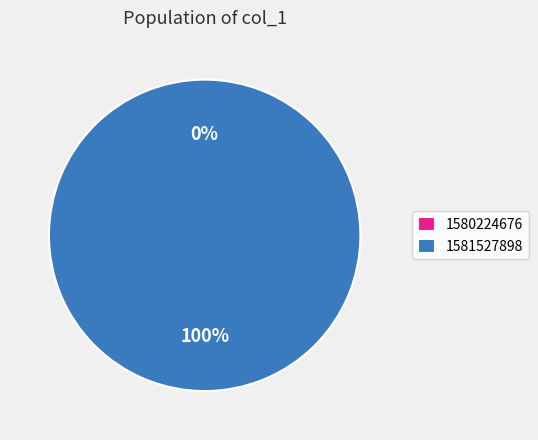

Does any single category account for the majority?

Yes